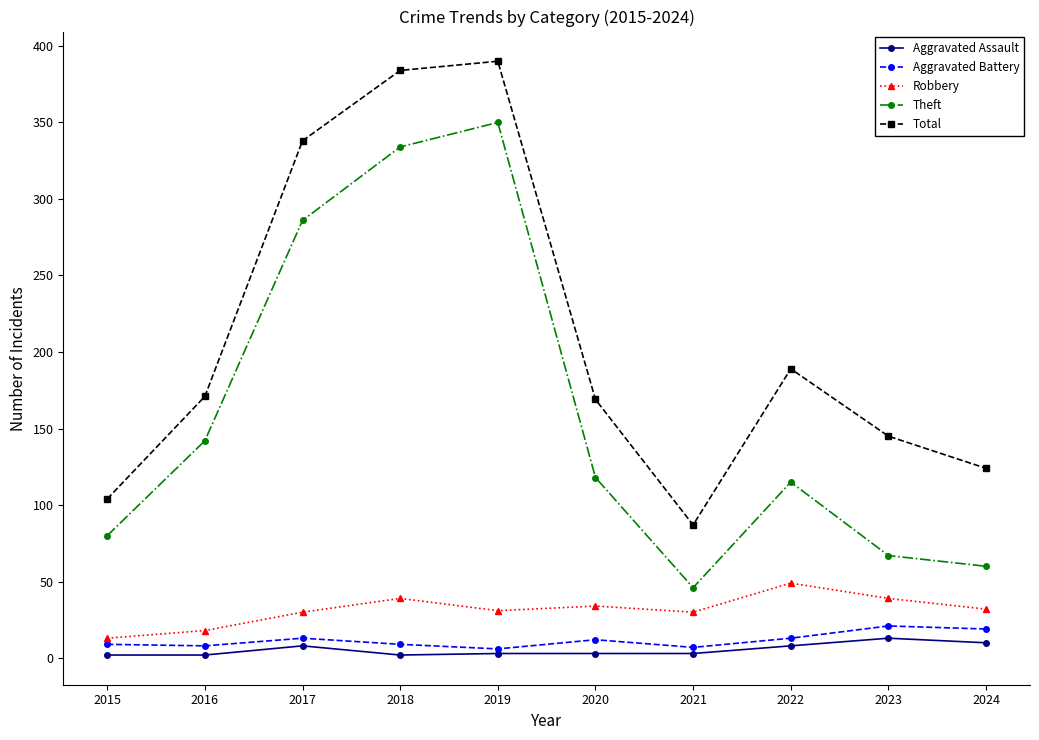

Is this an area chart (filled region under the line)?

No